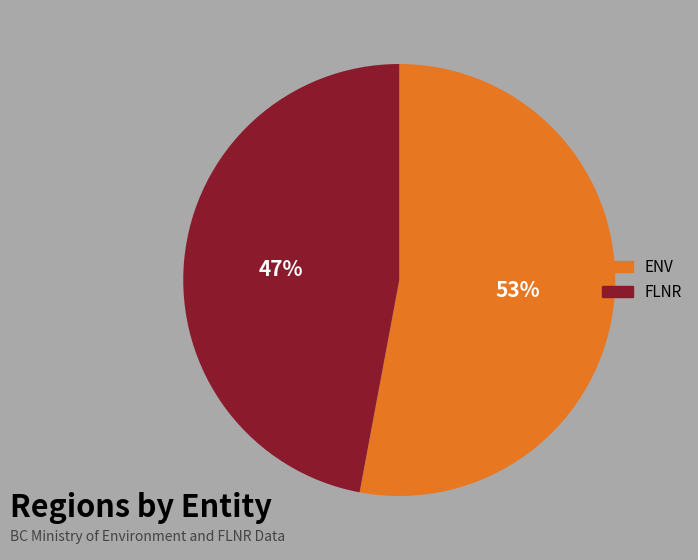

To the nearest percent, what is the difference between the ENV and FLNR slice percentages?

6%